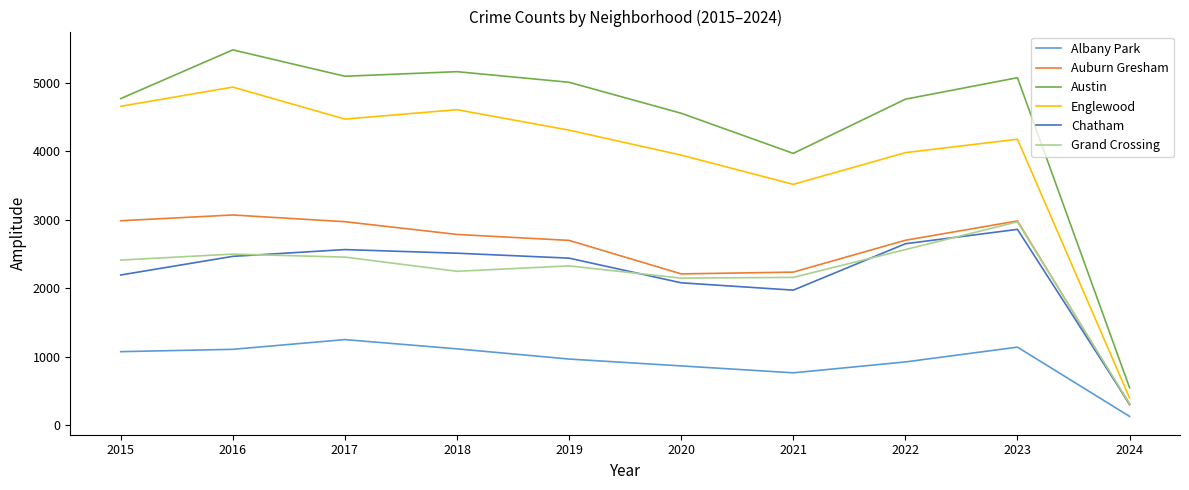

Which series has the largest total across all categories?

Austin